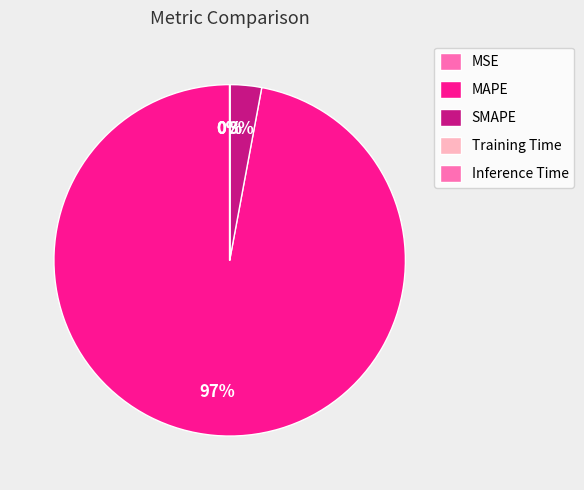

To the nearest percent, what is the combined percentage of MAPE and Training Time?

97%